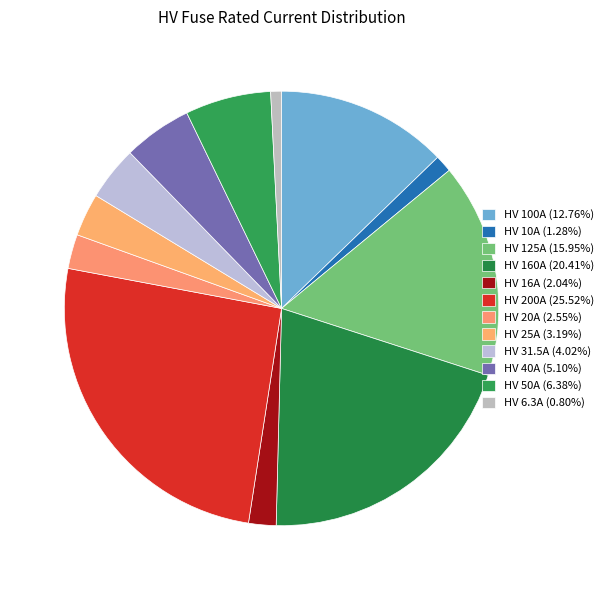

To the nearest percent, what is the difference between the HV 10A and HV 125A slice percentages?

15%